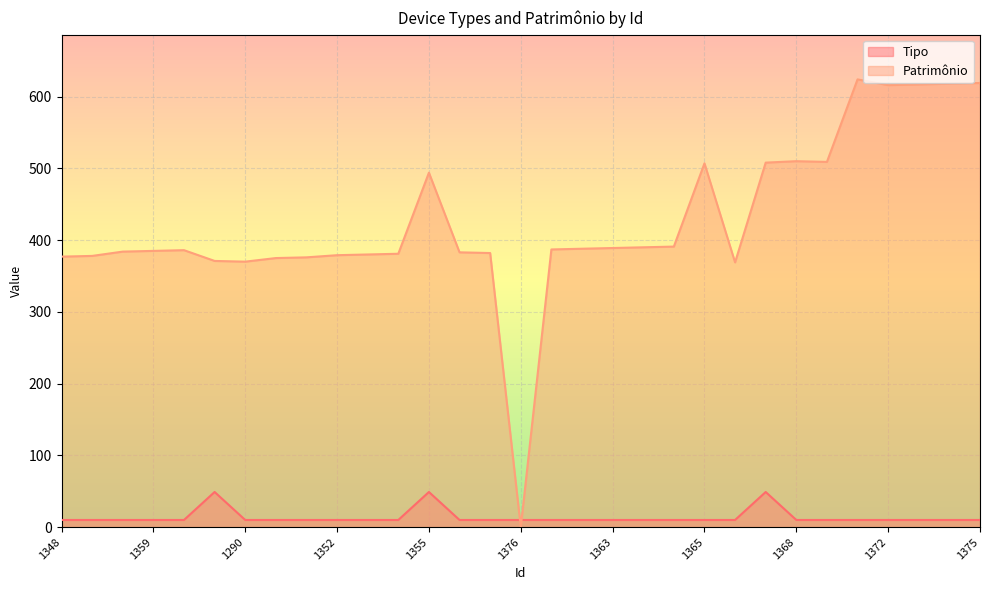

What is the label of the 17th point from the right?

1357